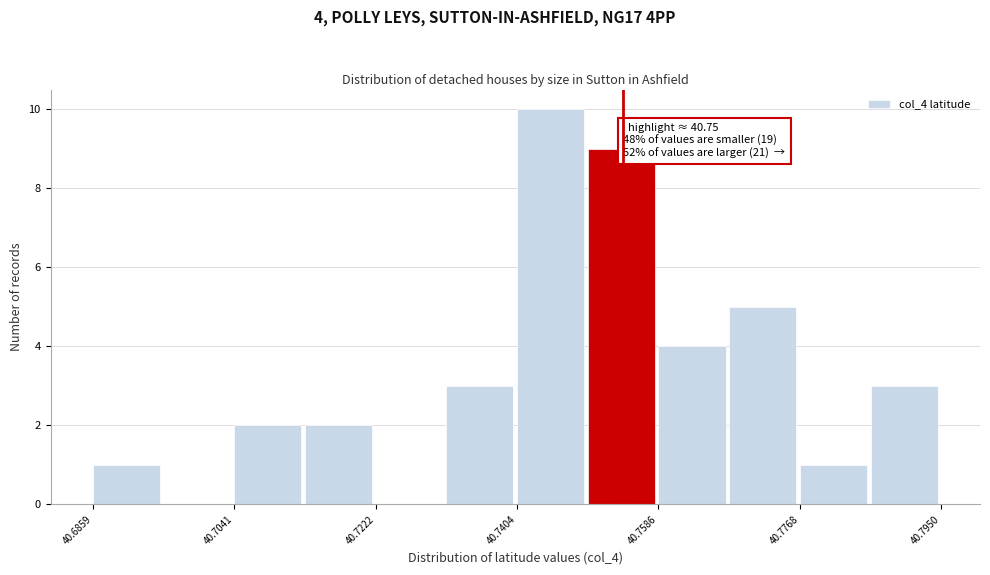

Which range on the x-axis has the tallest bar?

40.740 to 40.750